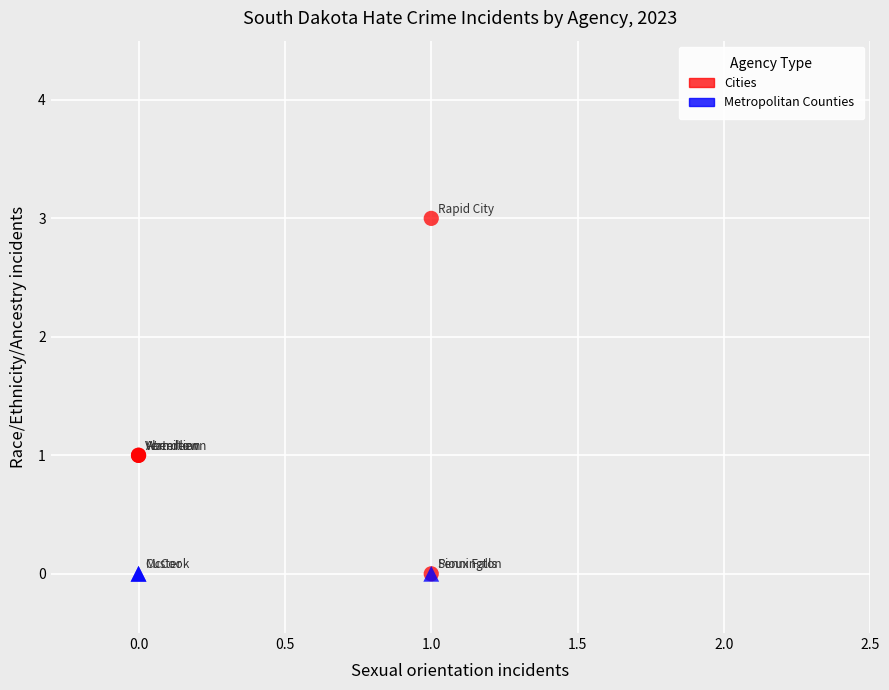

Which series contains the highest Y value?

Cities